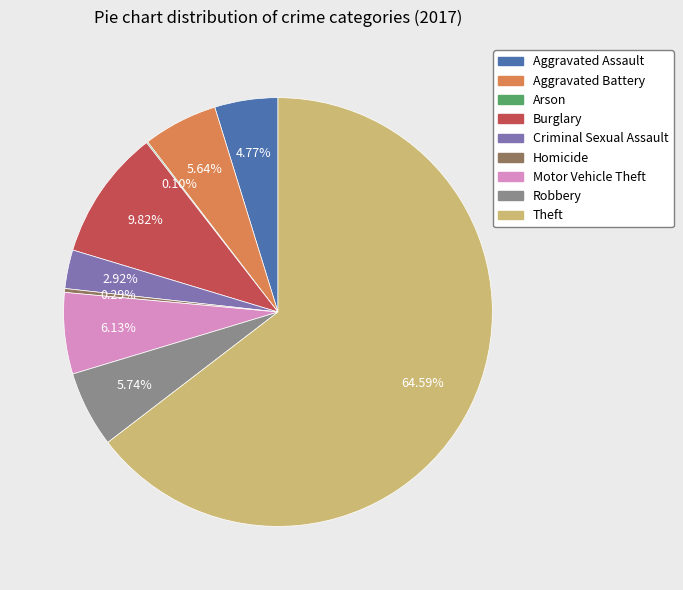

To the nearest percent, what portion does Aggravated Assault represent?

5%